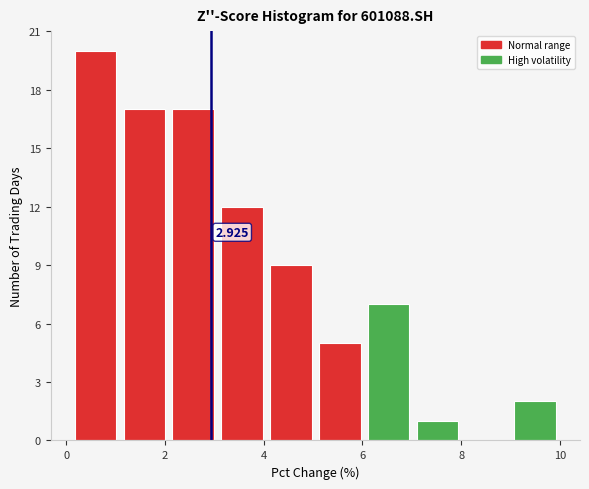

Which range on the x-axis has the tallest bar?

0.2 to 1.0